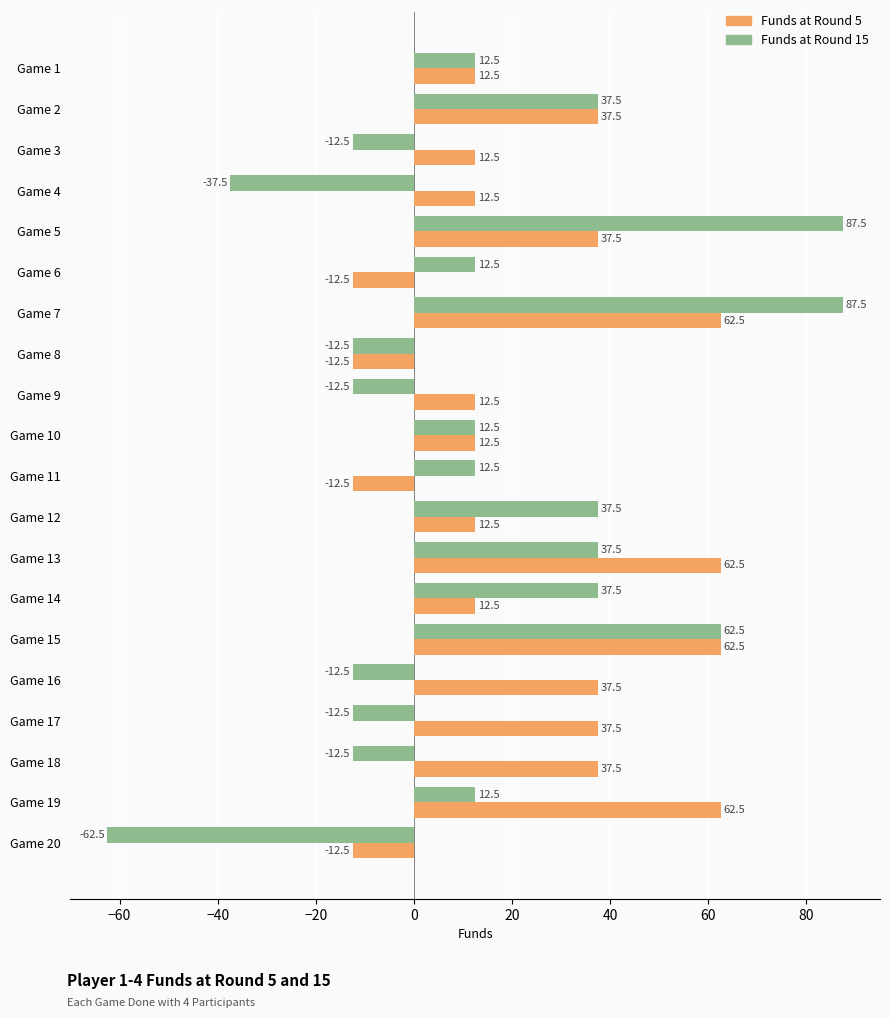

What is the average value of the Funds at Round 15 series?

13.8